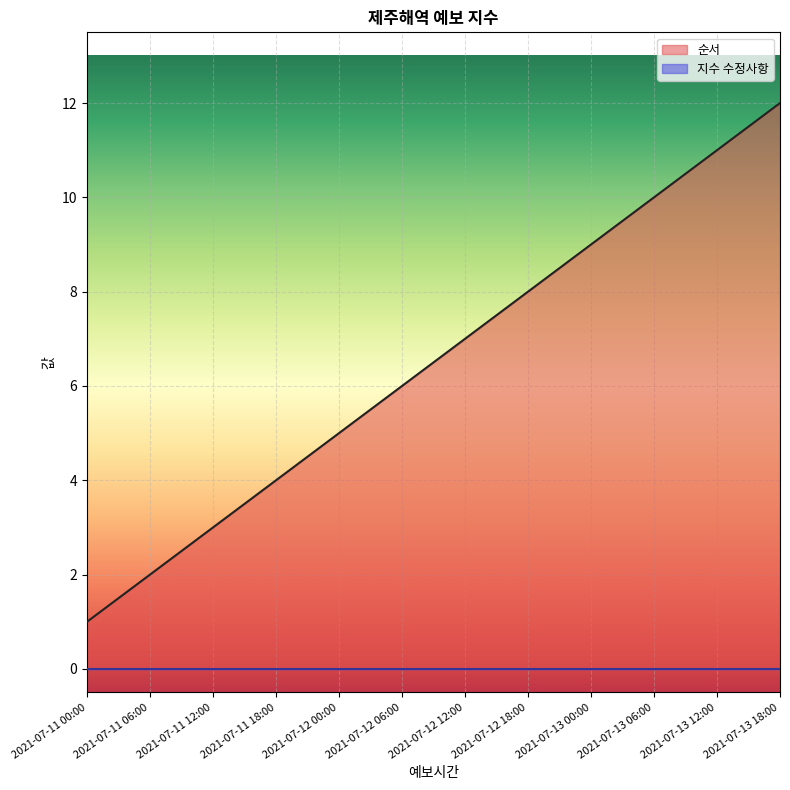

Reading left to right, list all the values displayed in this chart.

1	2	3	4	5	6	7	8	9	10	11	12